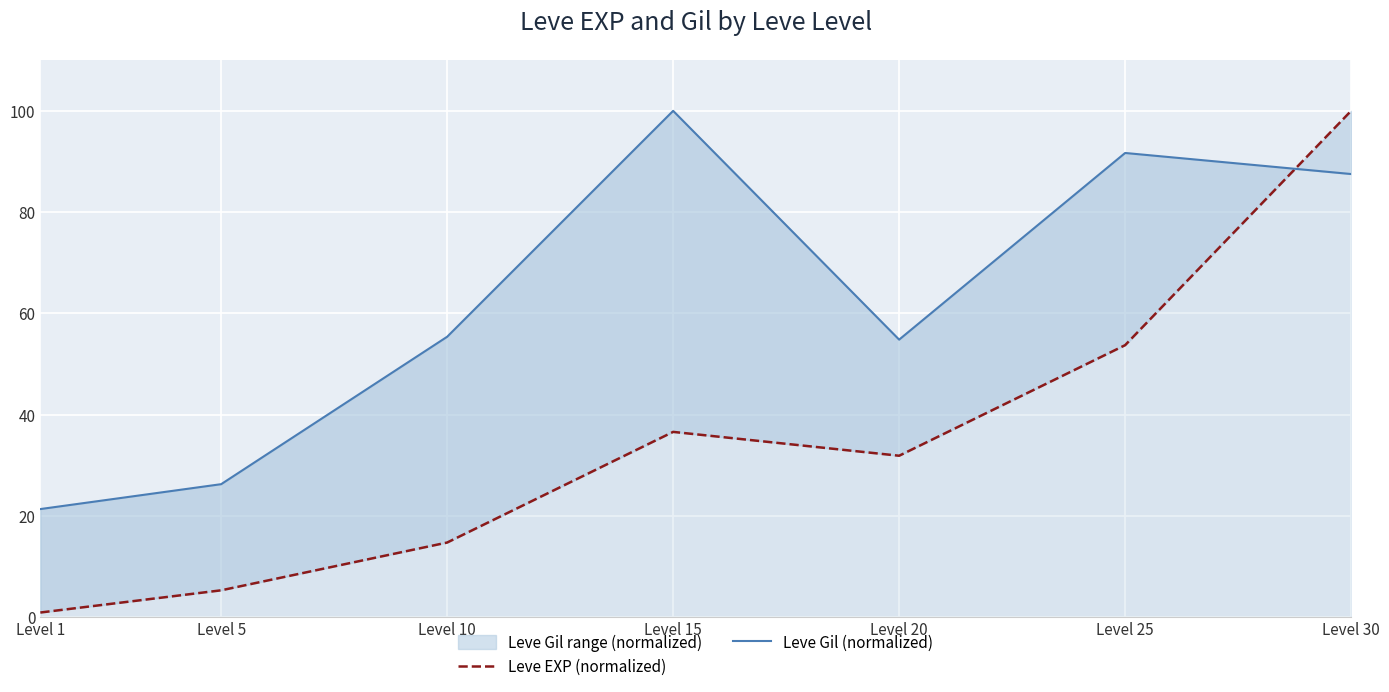

What are all the series names shown in the legend?

Leve EXP (normalized), Leve Gil (normalized)